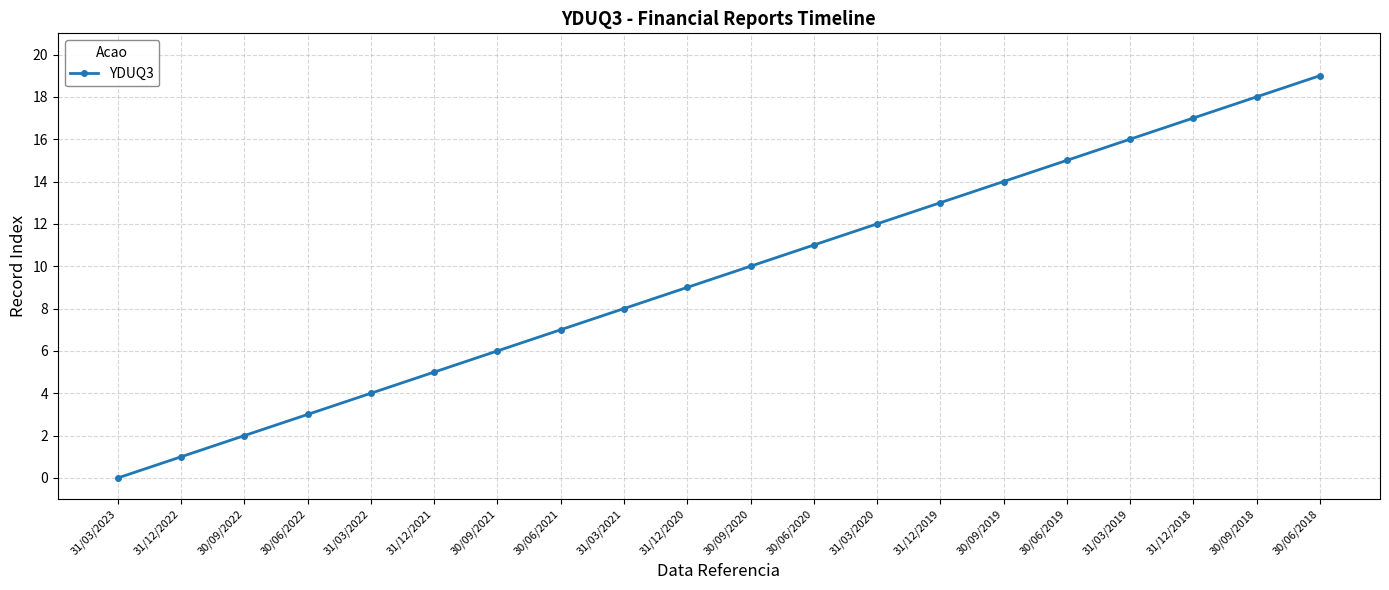

What is the label of the 8th point from the right?

31/03/2020